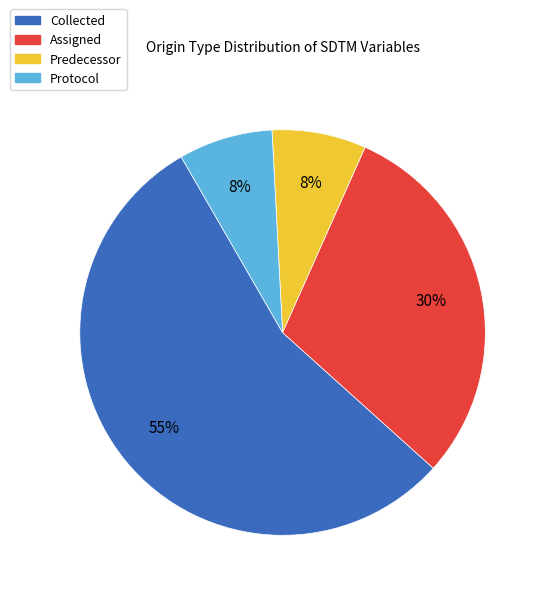

Is there a majority slice in this chart?

Yes